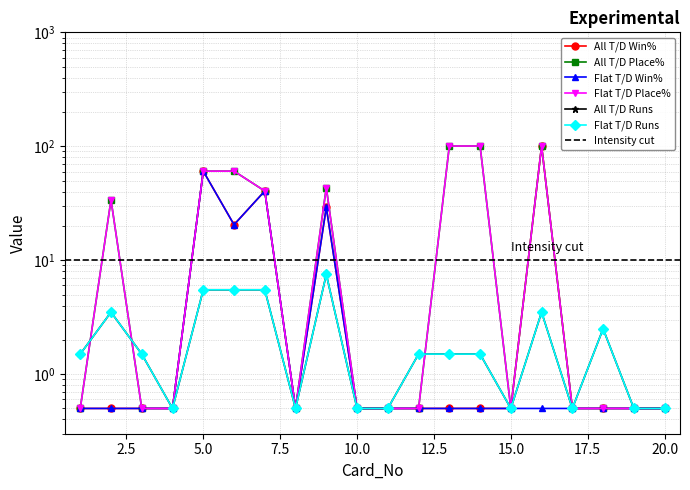

Is it true that All T/D Place% equals 0.2 at 20.0?

False